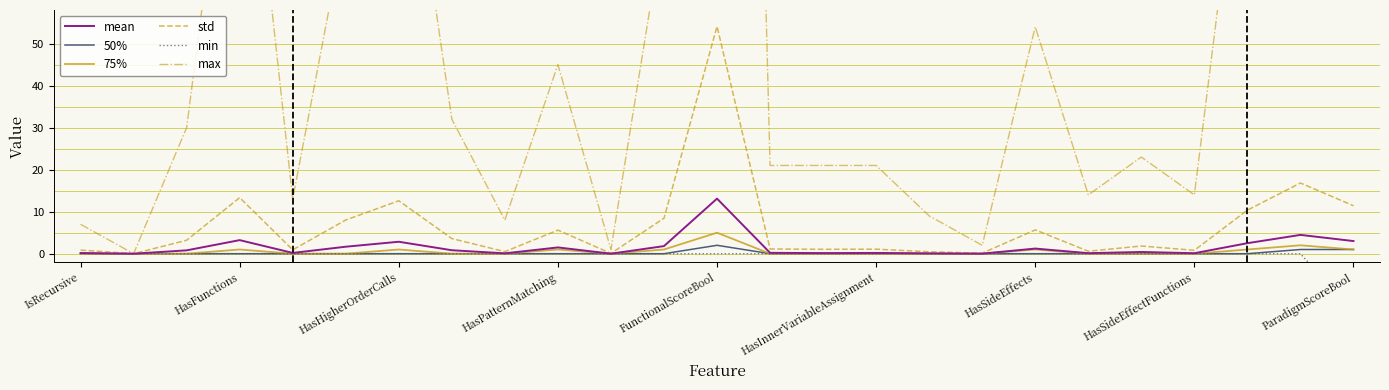

How many series are shown in this chart?

6